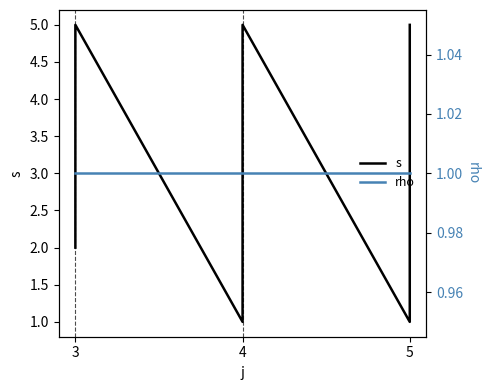

What are all the series names shown in the legend?

s, rho